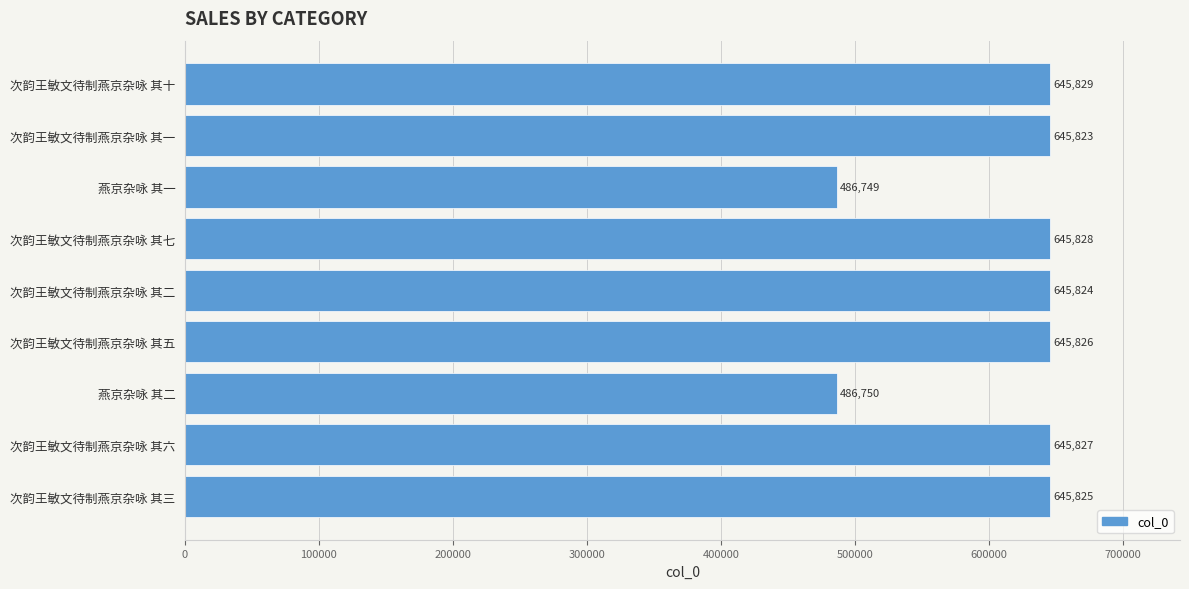

Reading bottom to top, what are all the values shown in this chart?

次韵王敏文待制燕京杂咏 其三=645825	次韵王敏文待制燕京杂咏 其六=645827	燕京杂咏 其二=486750	次韵王敏文待制燕京杂咏 其五=645826	次韵王敏文待制燕京杂咏 其二=645824	次韵王敏文待制燕京杂咏 其七=645828	燕京杂咏 其一=486749	次韵王敏文待制燕京杂咏 其一=645823	次韵王敏文待制燕京杂咏 其十=645829